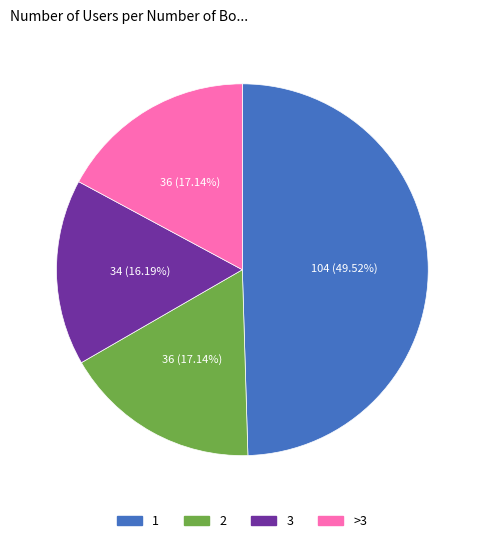

Does any single category account for the majority?

No